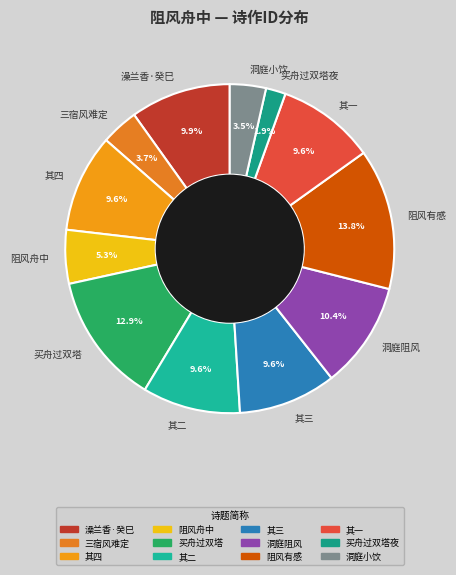

How much of the chart is everything except 买舟过双塔夜?

98.1%